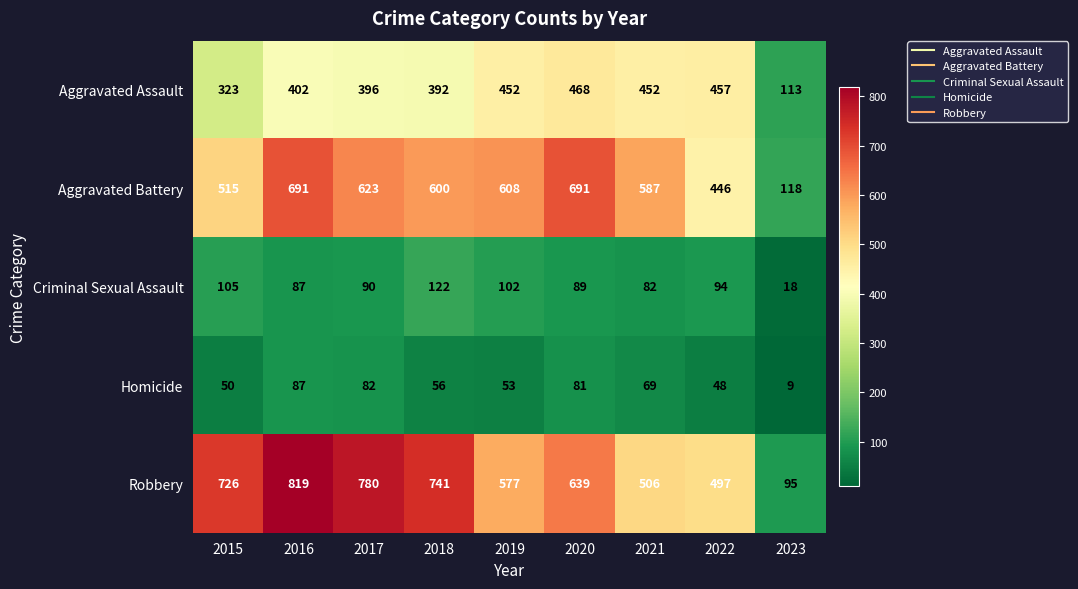

What is the difference between the highest and lowest values at 2018?

685